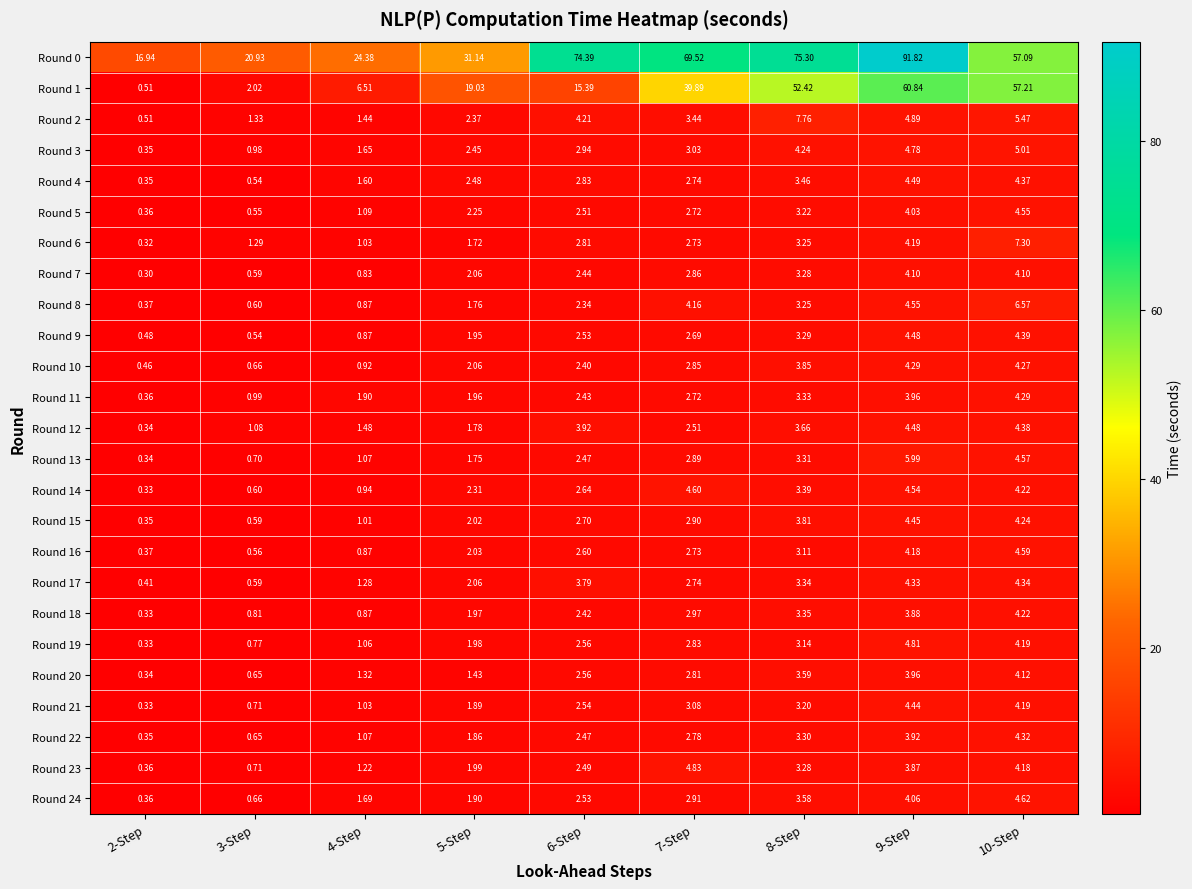

Which series has the largest total across all categories?

Round 0